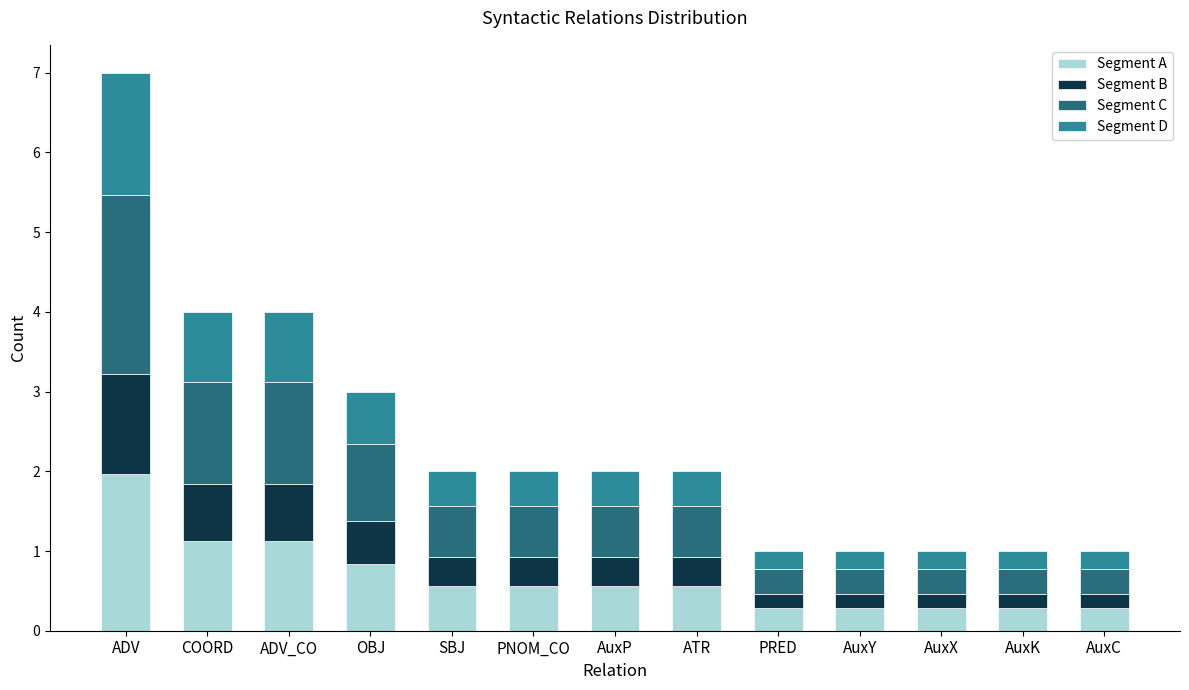

What is the difference between the Segment A values at PNOM_CO and AuxC?

0.3